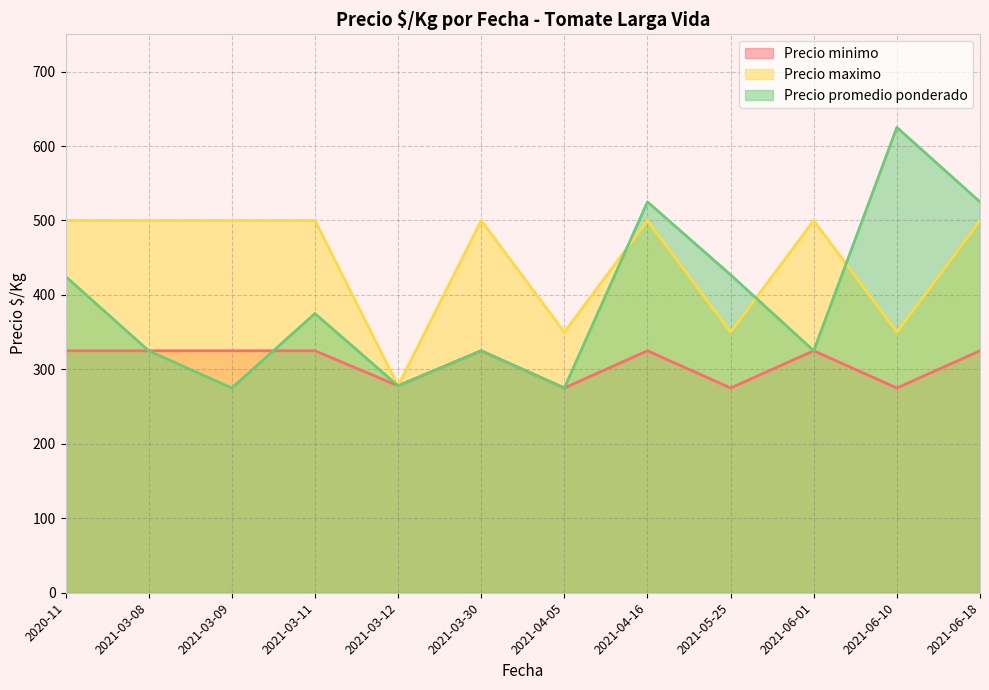

True or false: Precio minimo has more than 1 points higher than both neighbors.

True